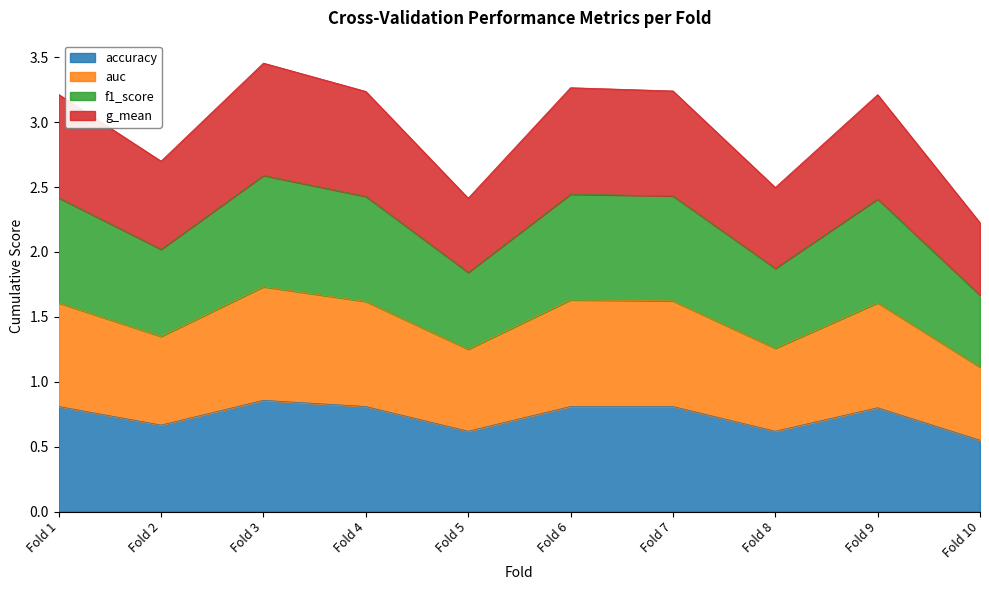

What is the total value across all series at Fold 9?

3.2